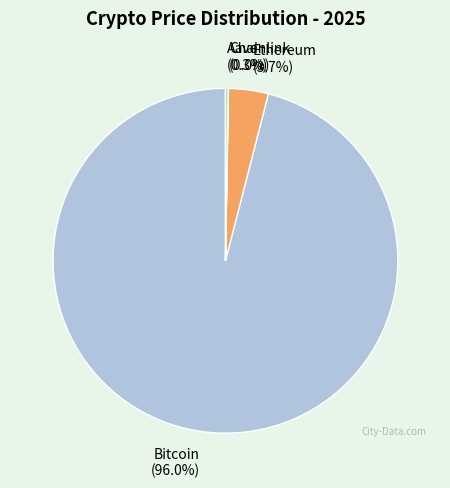

Between Bitcoin (96.0%) and Ethereum (3.7%), which is larger?

Bitcoin (96.0%)